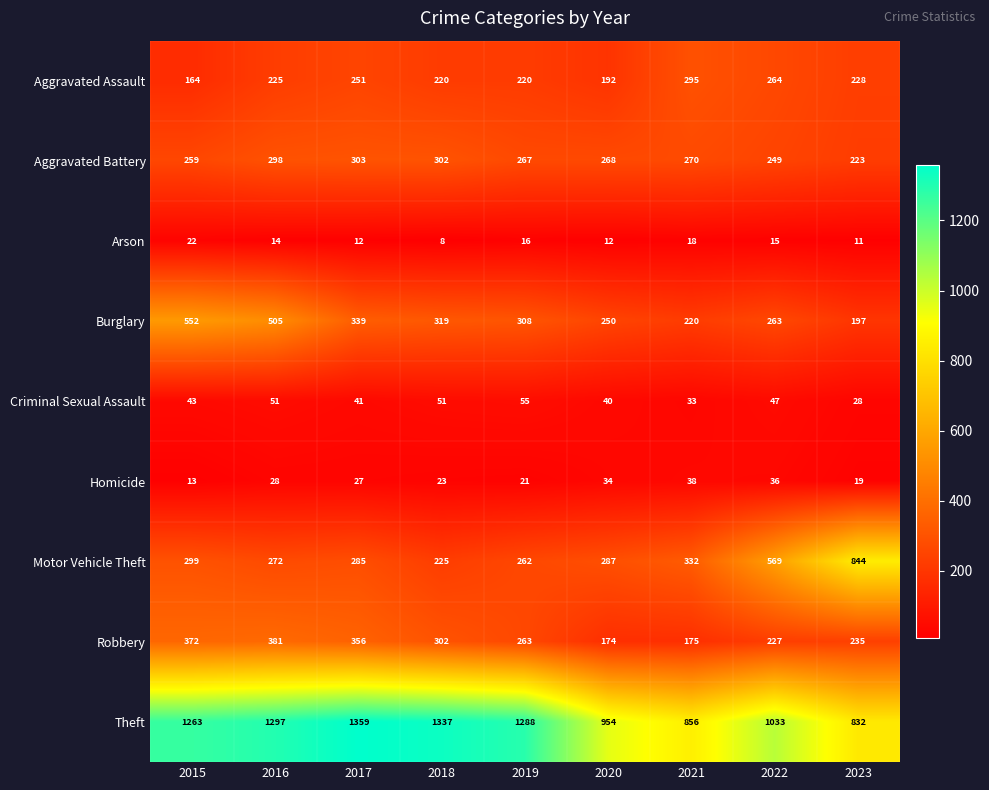

What is the minimum value shown in the chart?

8